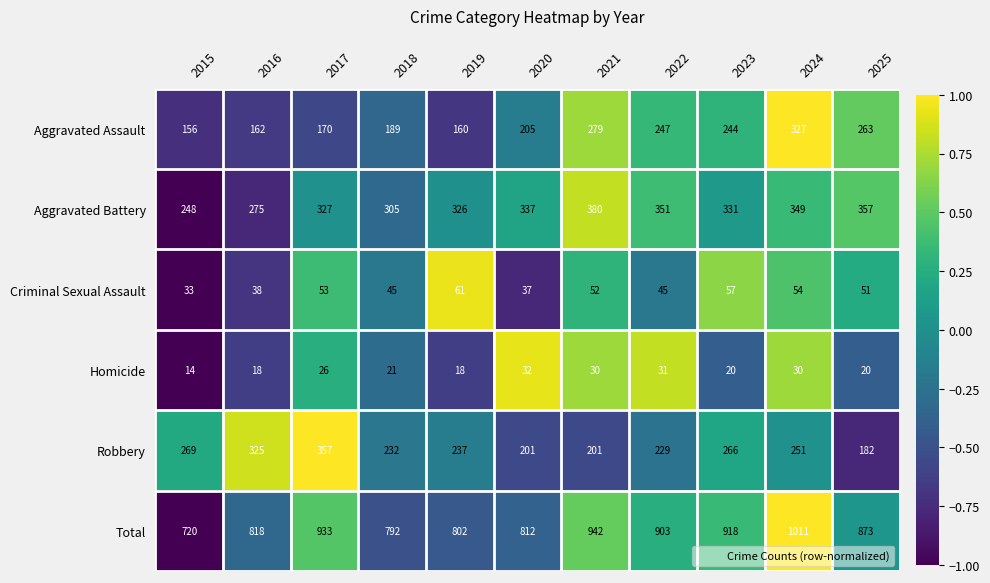

What is the smallest value displayed?

14